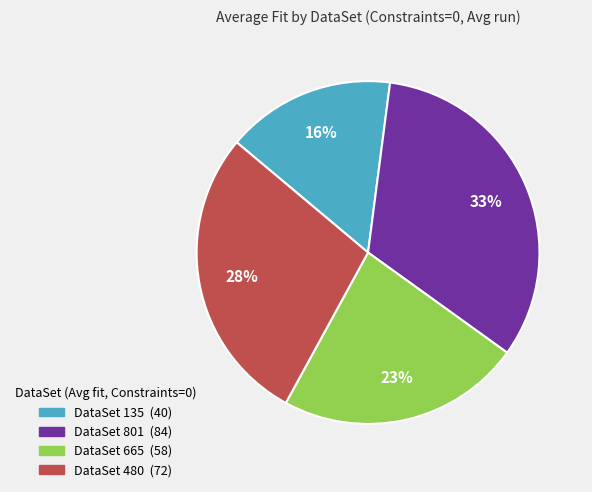

To the nearest percent, what is the difference between the largest and smallest slice percentages?

17%